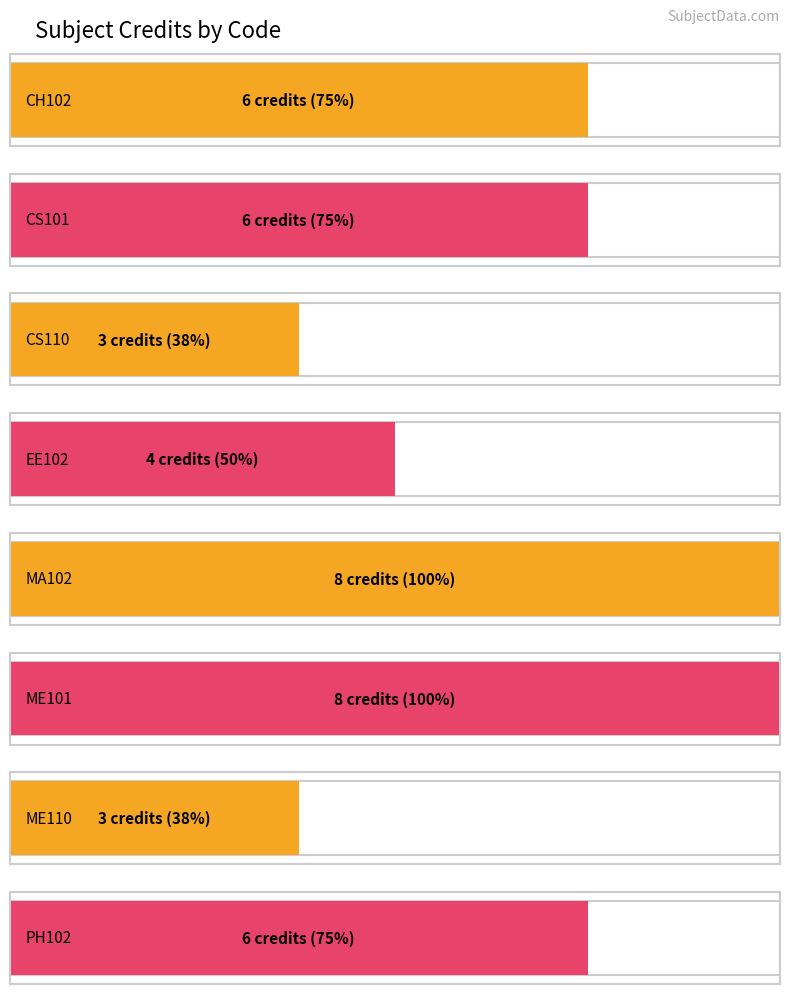

List the labels in order of value, smallest first.

CS110, ME110, EE102, CH102, CS101, PH102, MA102, ME101